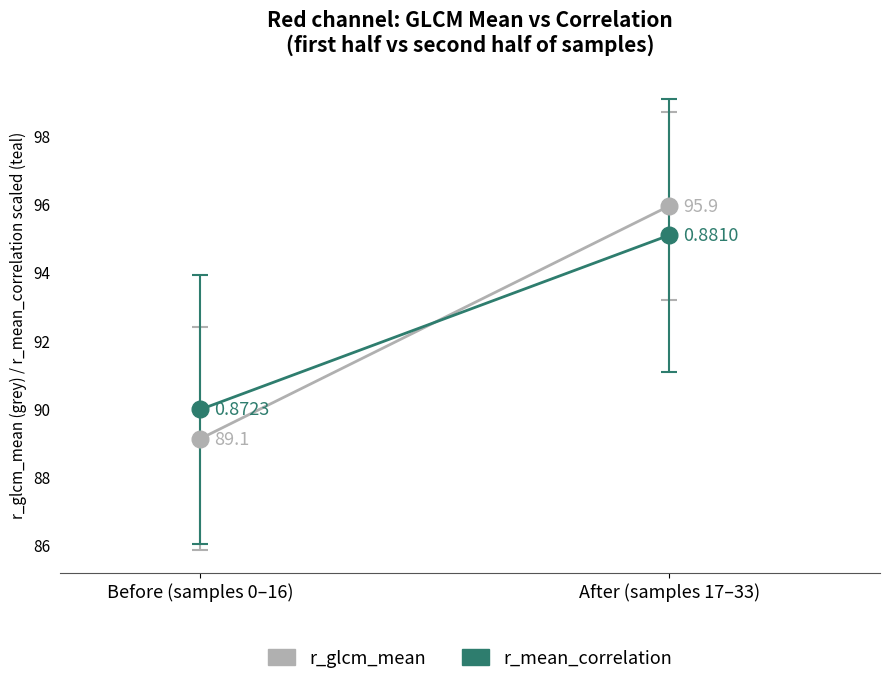

What is the total value across all series at After (samples 17–33)?

191.0